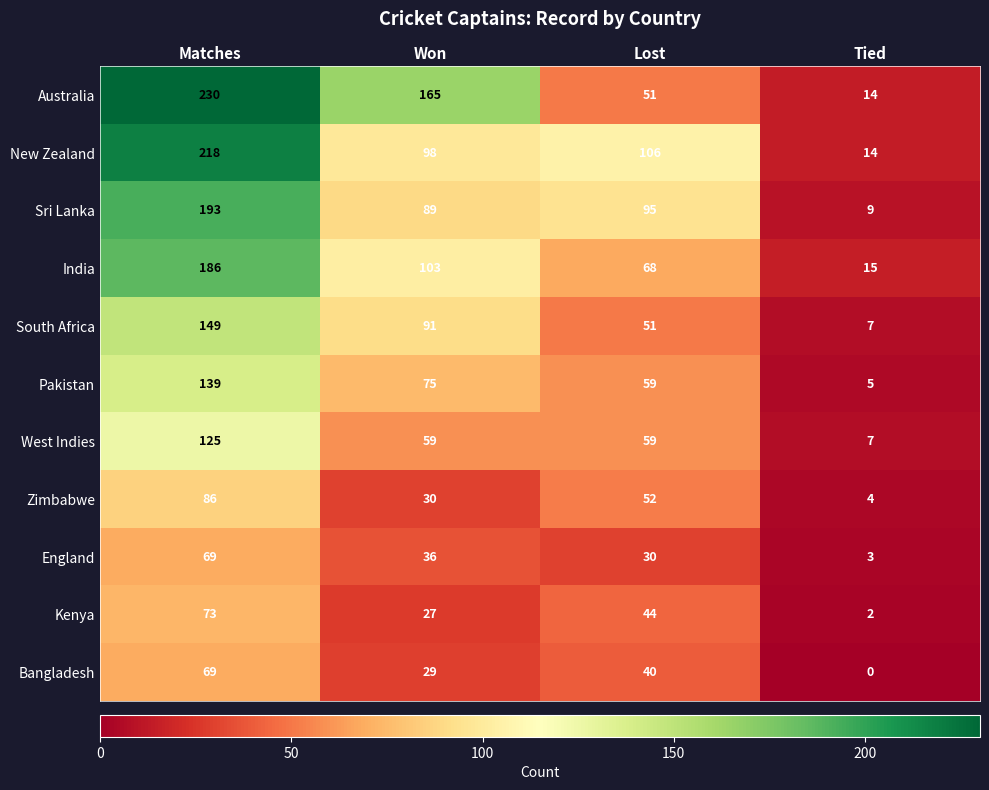

The India series shows 186 at Matches. True or false?

True